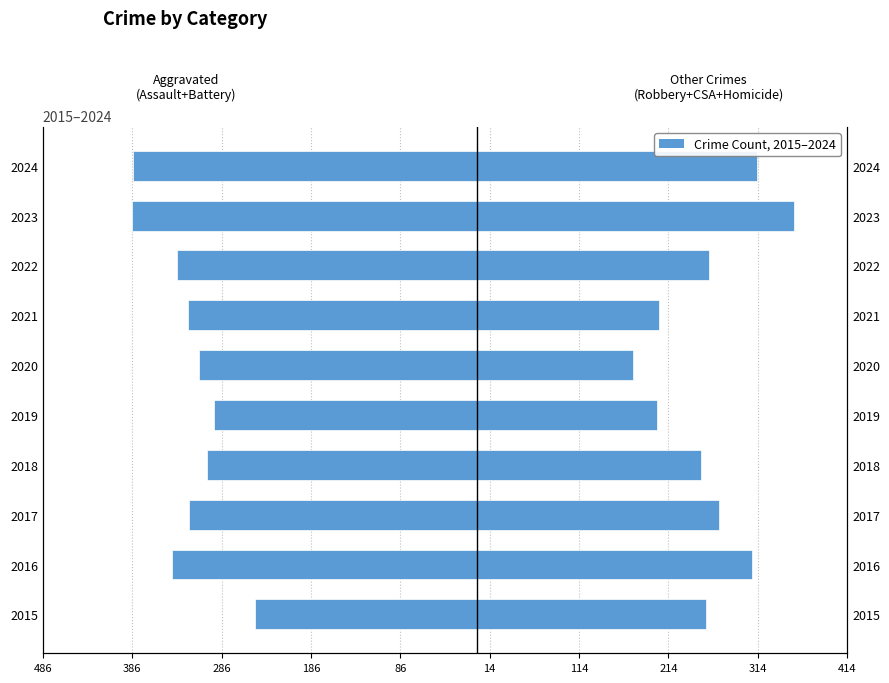

What is the sum of all Robbery + CSA + Homicide values?

2590